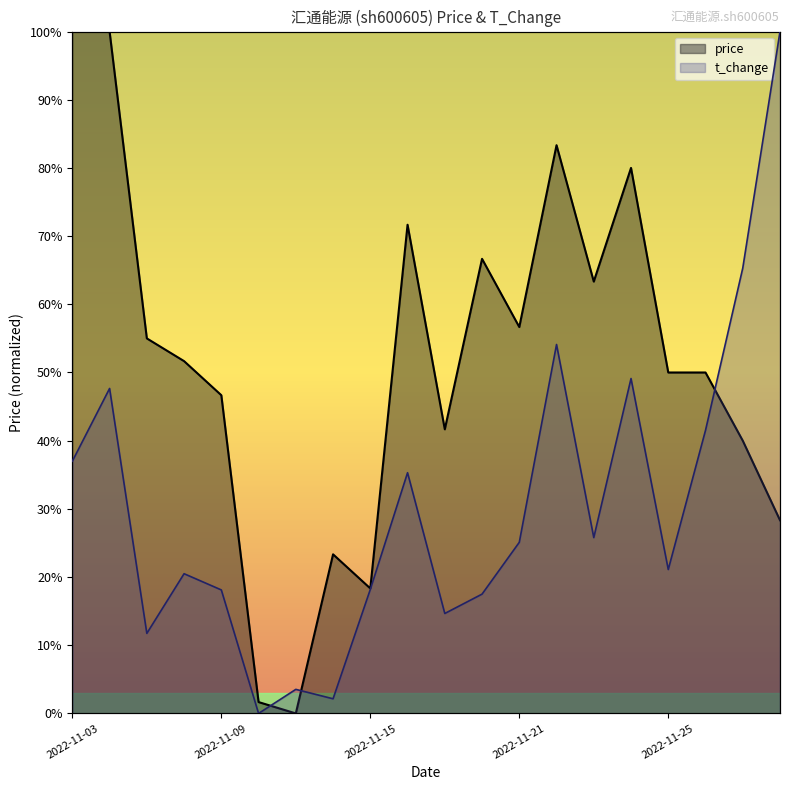

What is the sum of all price values?

10.3